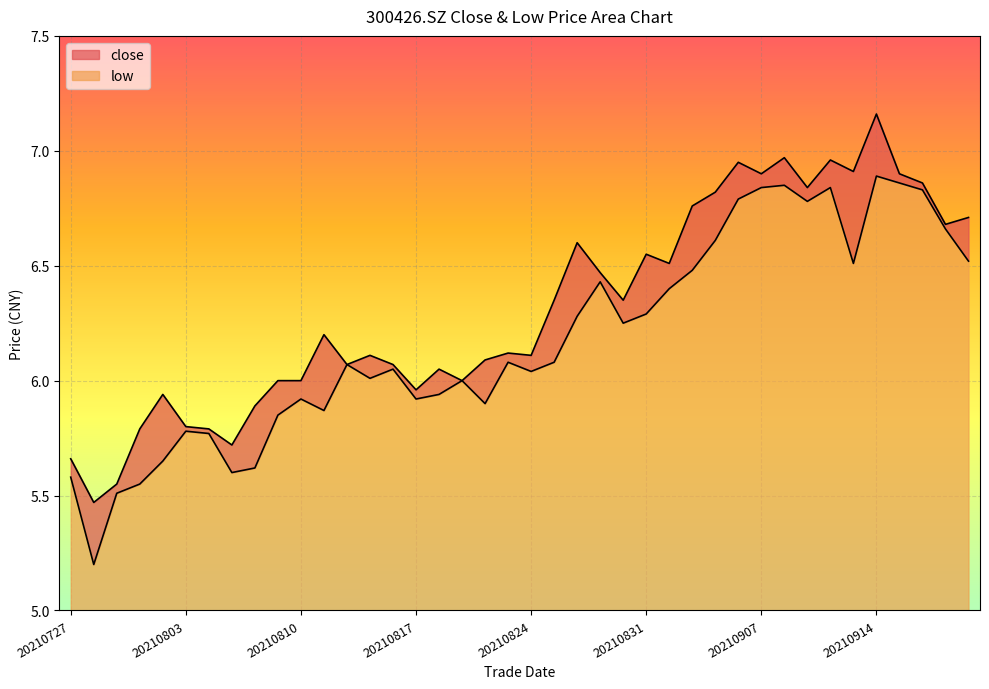

What are all the series names shown in the legend?

close, low